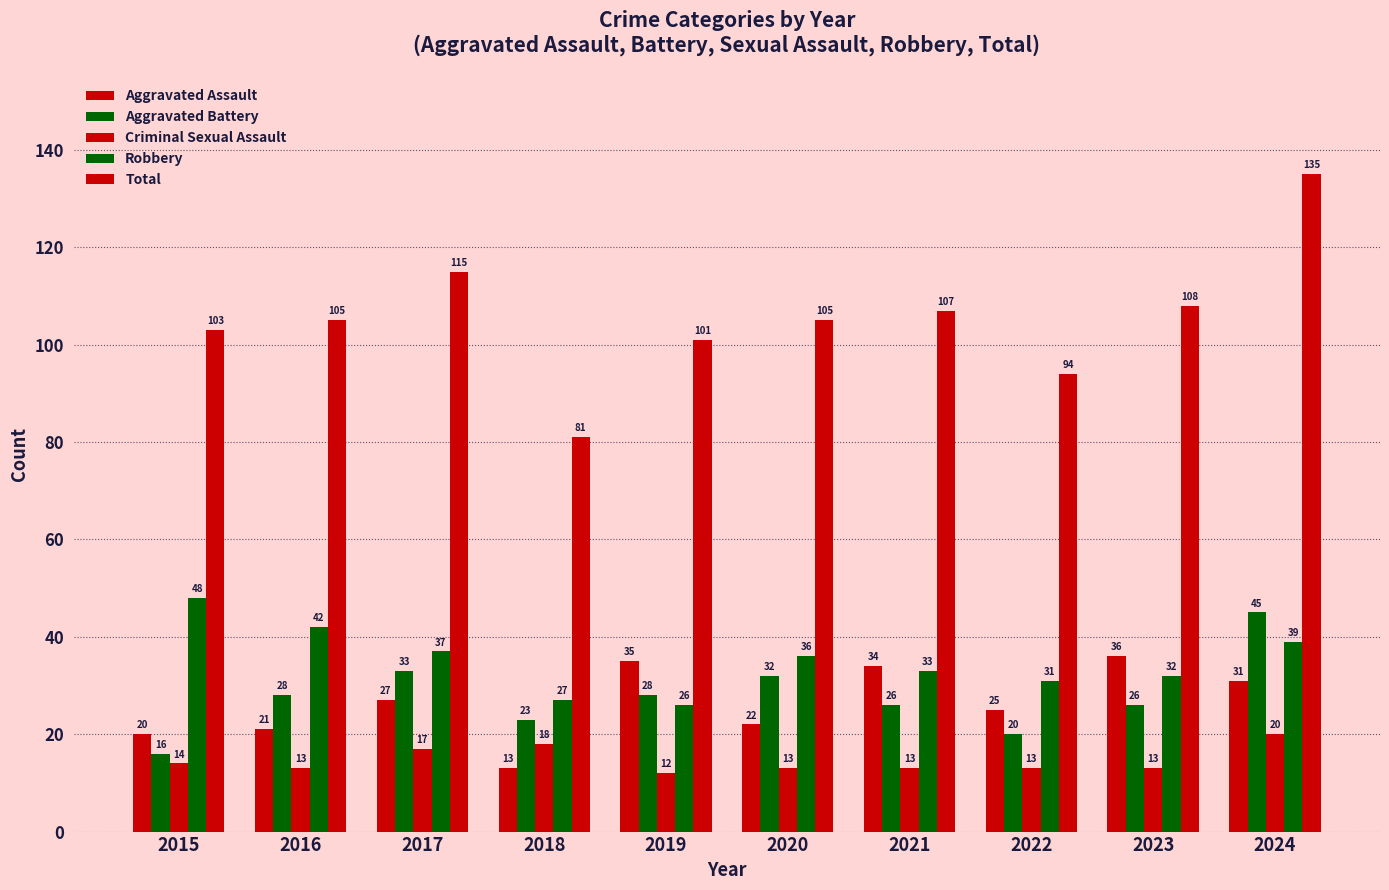

What is the sum of the Robbery values at 2015 and 2019?

74